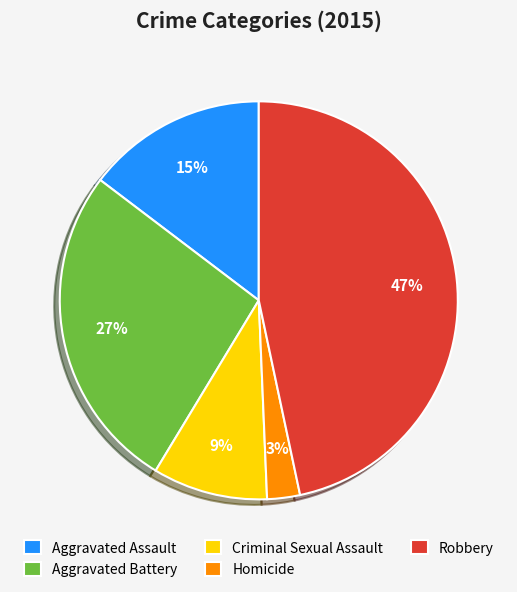

Is the sum of Aggravated Assault and Homicide greater than half?

No